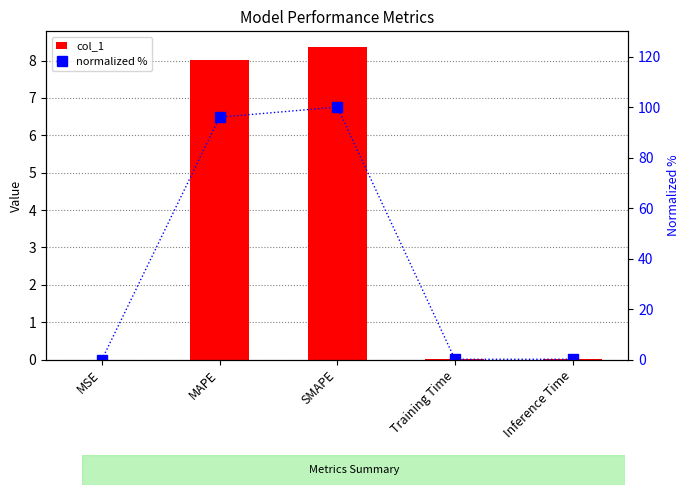

What is the label of the 4th bar from the right?

MAPE